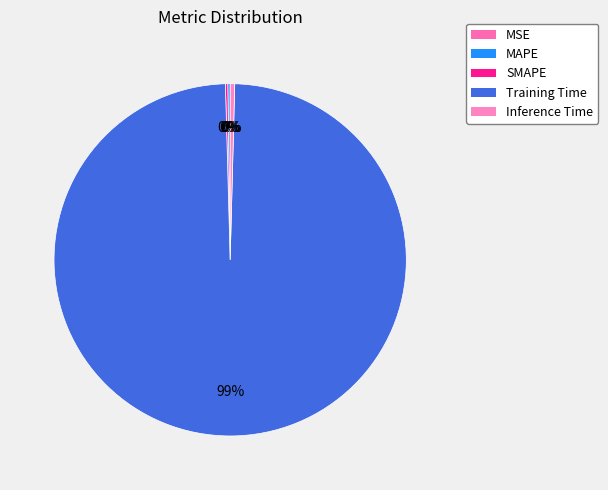

To the nearest percent, what is the average slice percentage?

20%